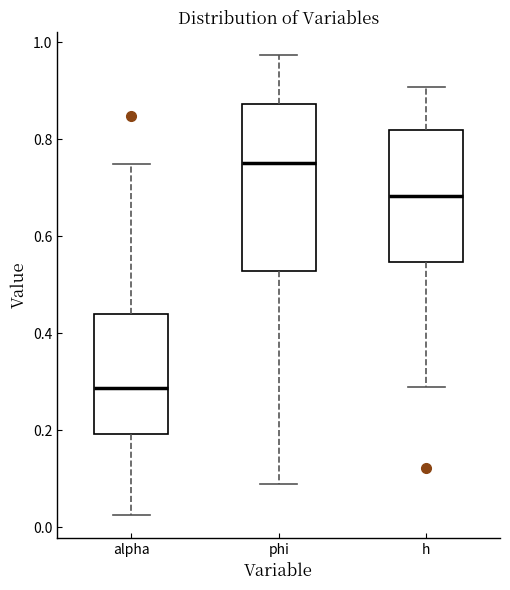

Where does the upper whisker of the box for phi end on the y-axis? The values are not printed on the chart, so give them approximately, as read against the axis.

0.98